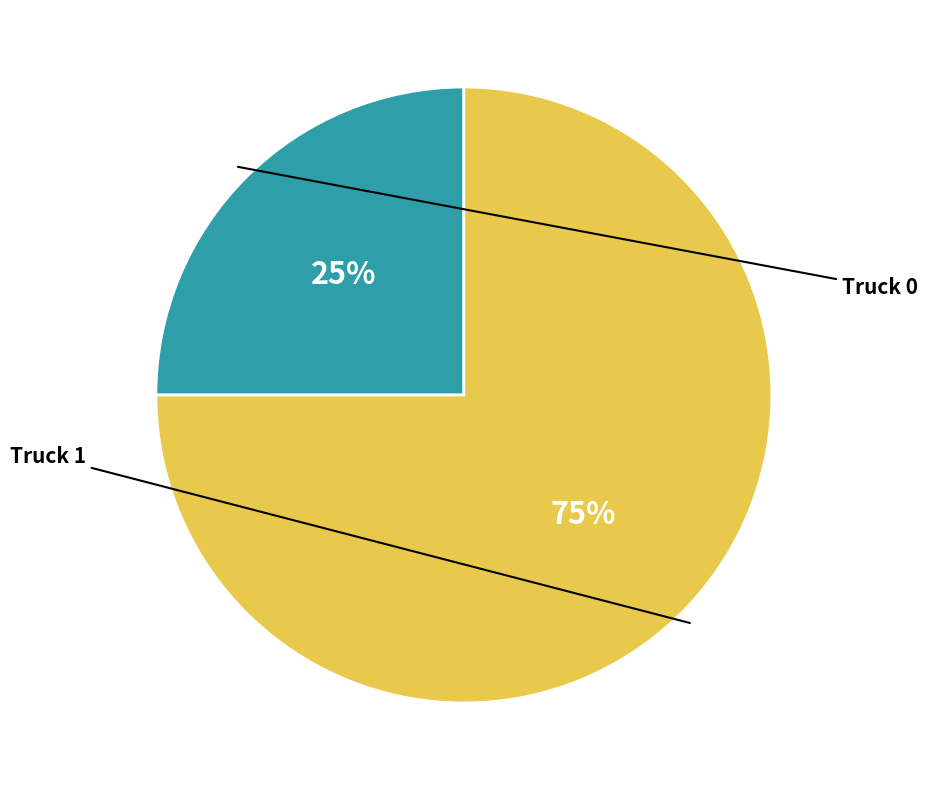

To the nearest percent, what percentage of the pie is Truck 0?

25%